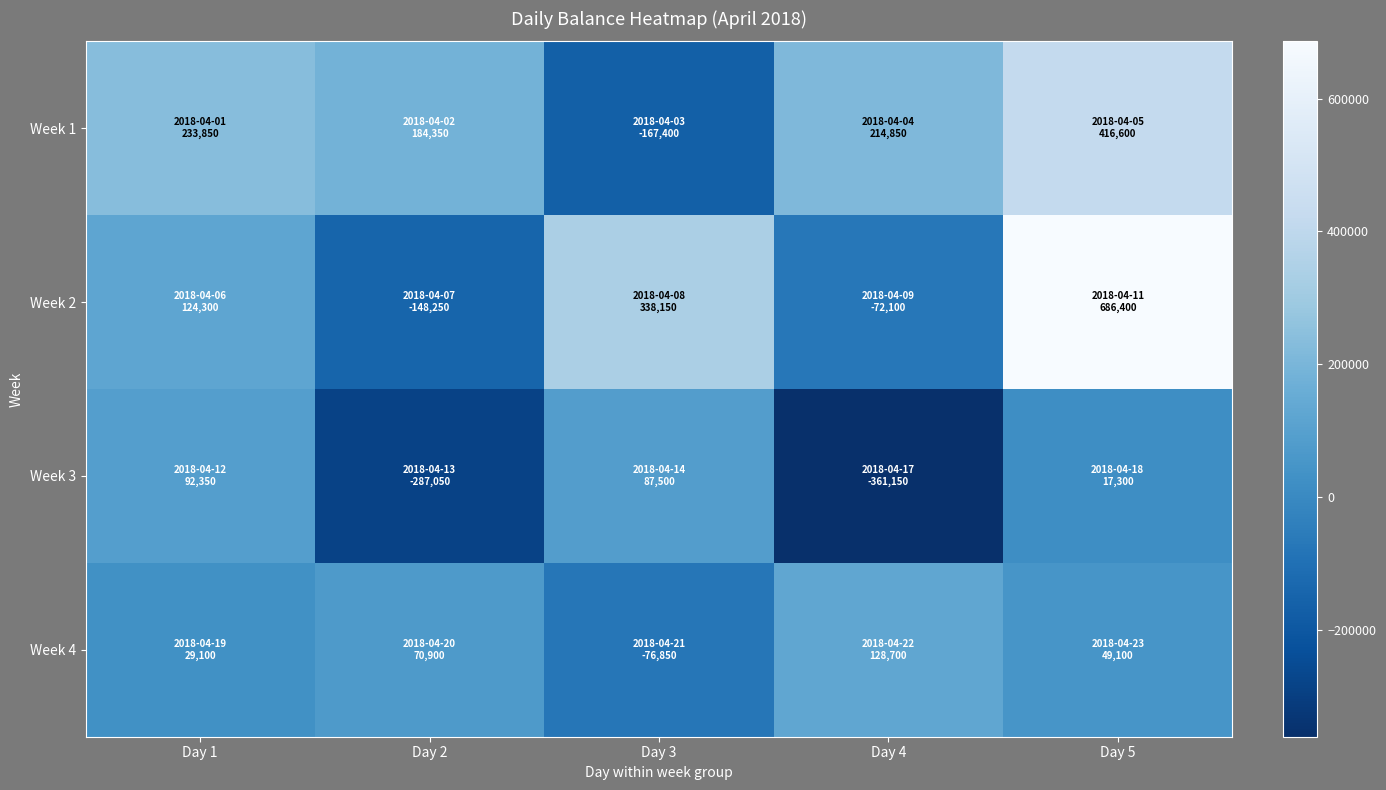

Count the number of categories in the chart.

5